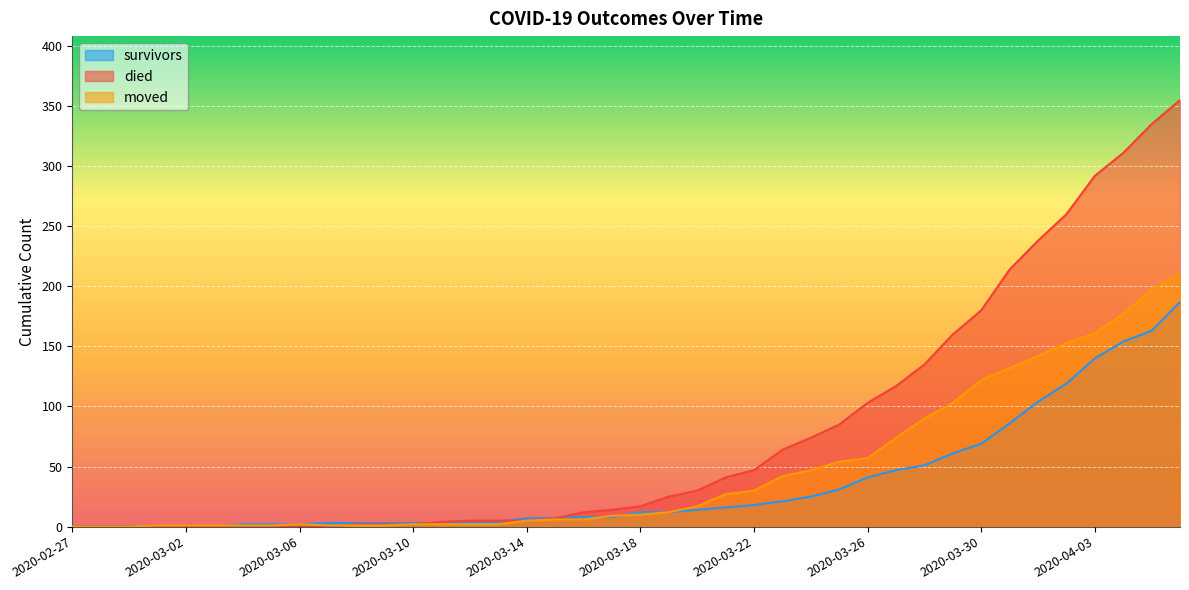

List the series in order of their peak value, lowest first.

survivors, moved, died